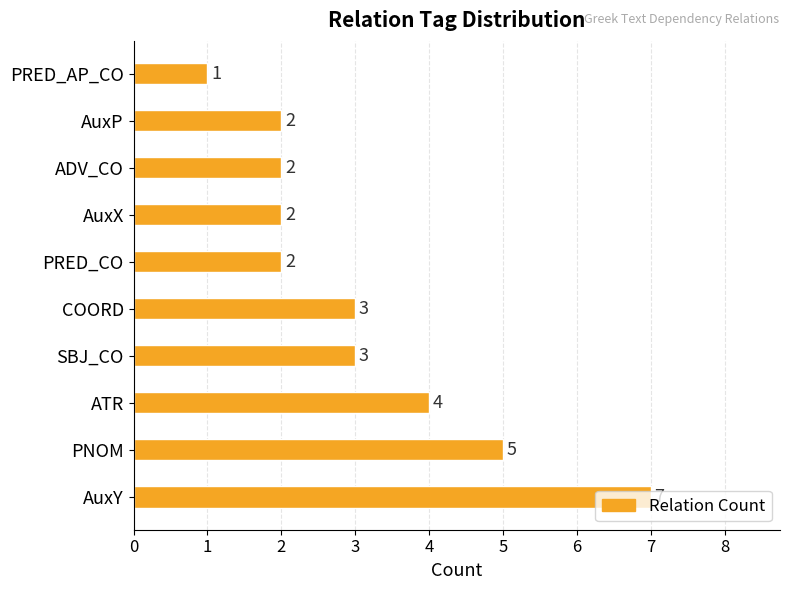

At which label is the value closest to 4?

ATR